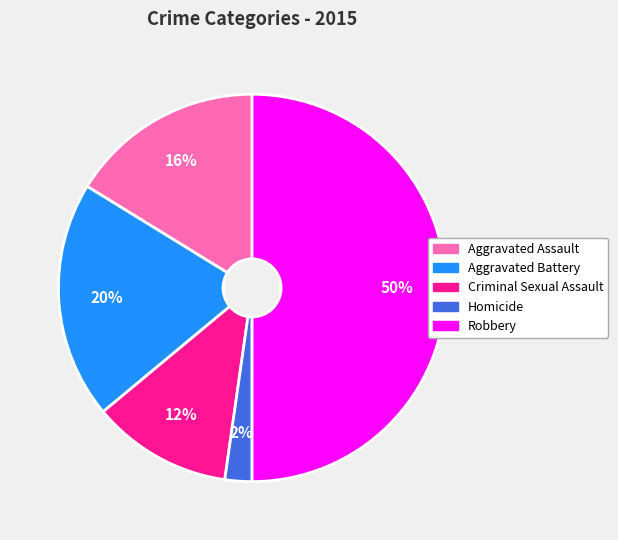

To the nearest percent, what is the difference between the largest and smallest slice percentages?

48%